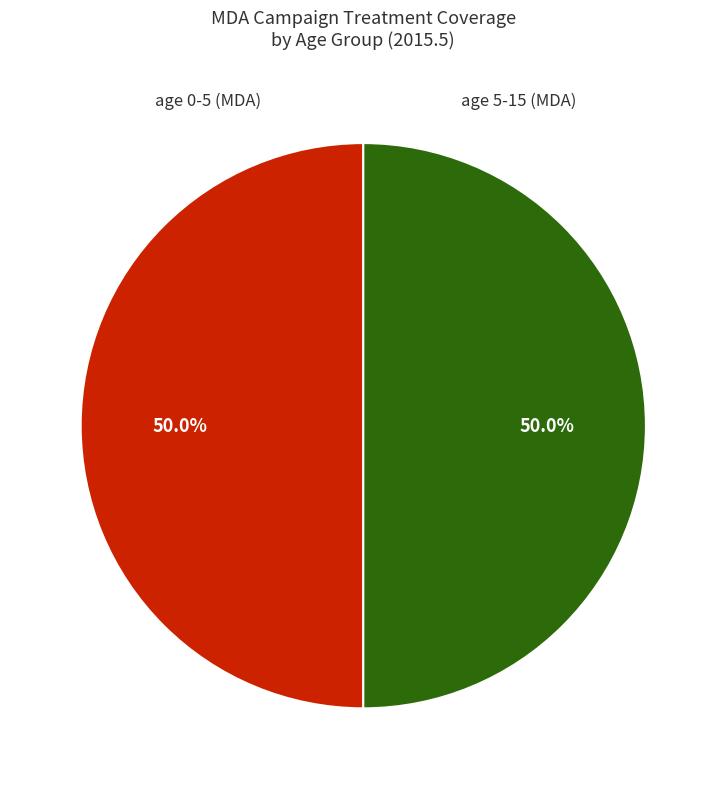

To the nearest percent, what is the average slice percentage?

50%